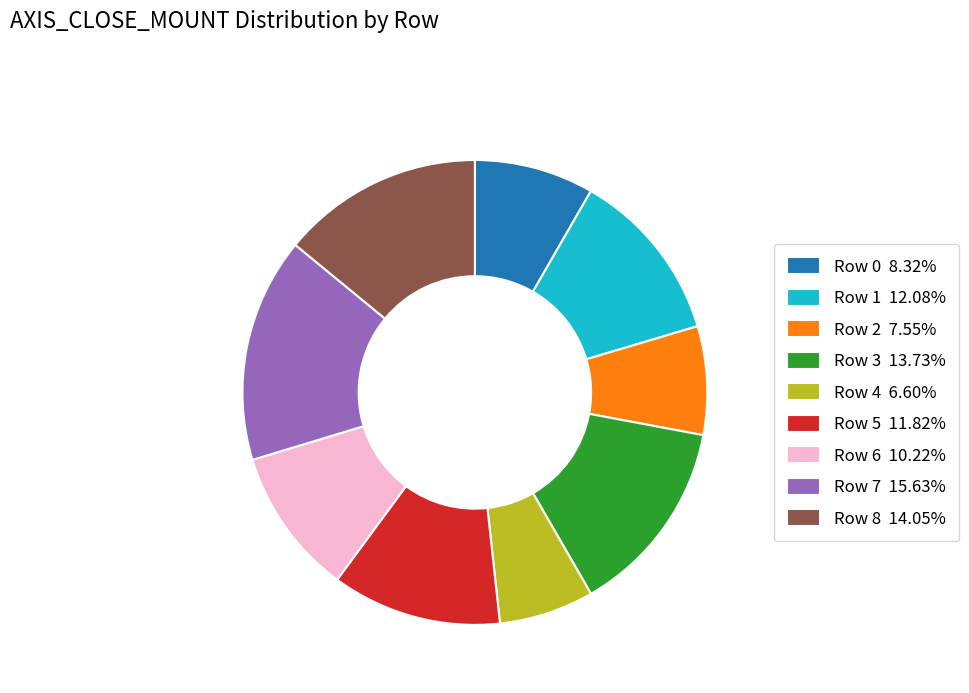

Approximately how many times larger is the value at Row 6 compared to Row 0?

1.2